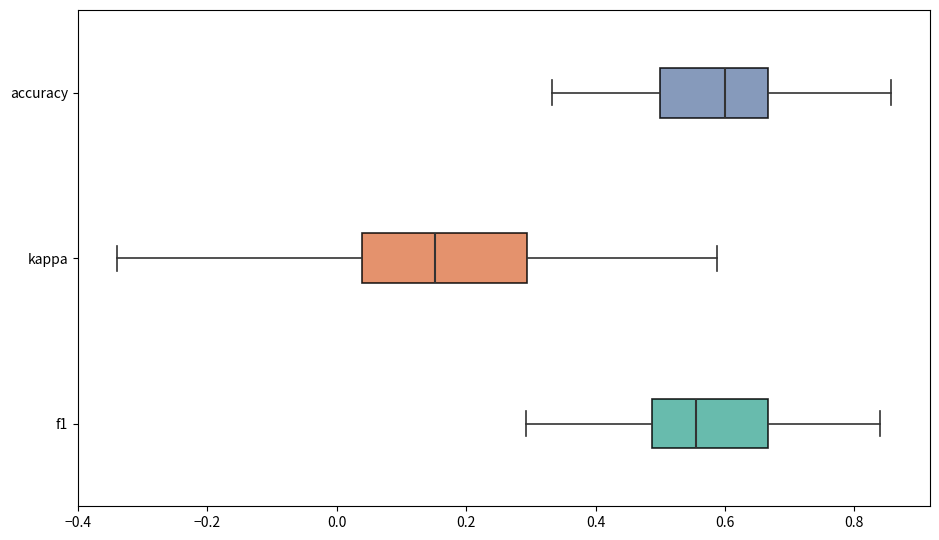

Where does the median line of the box for kappa sit on the x-axis? The values are not printed on the chart, so give them approximately, as read against the axis.

0.16